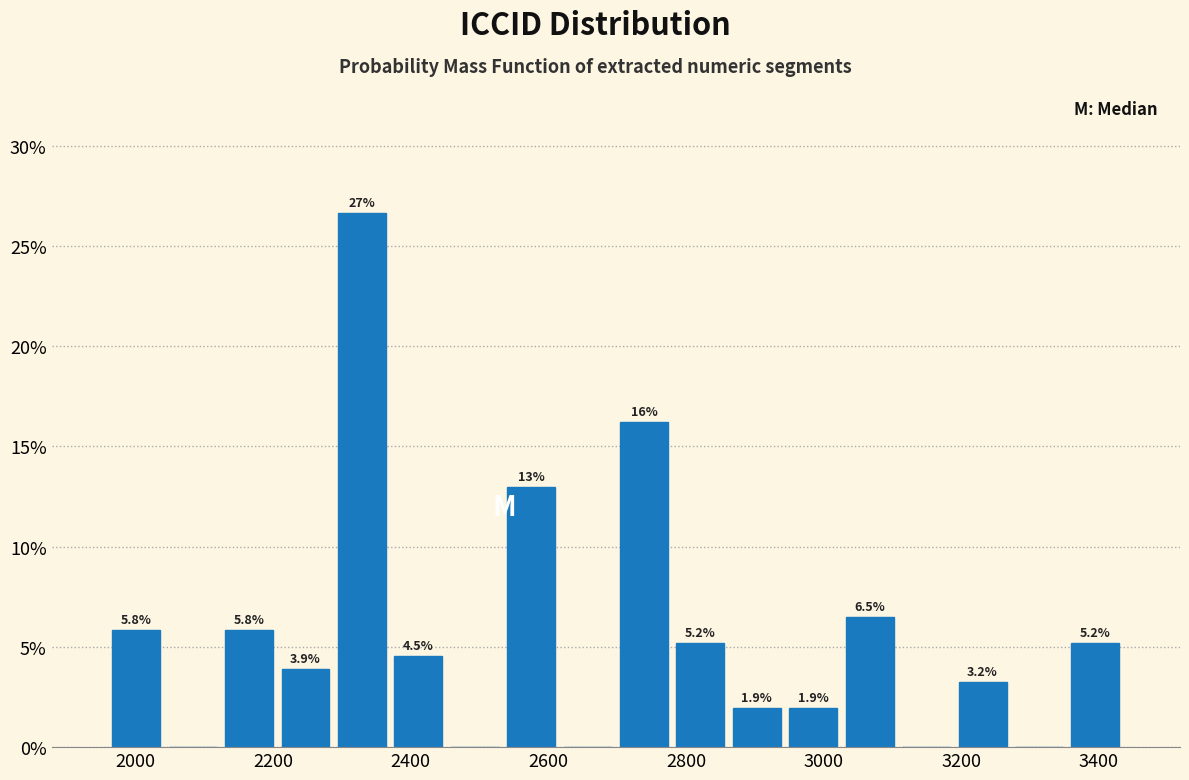

Which range on the x-axis has the tallest bar?

2288 to 2370